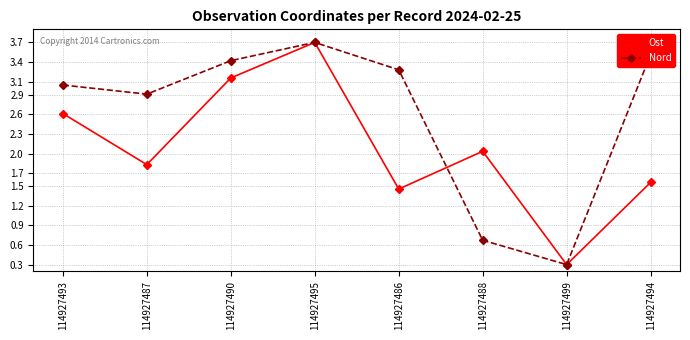

The Ost series shows 0.3 at 114927499. True or false?

True